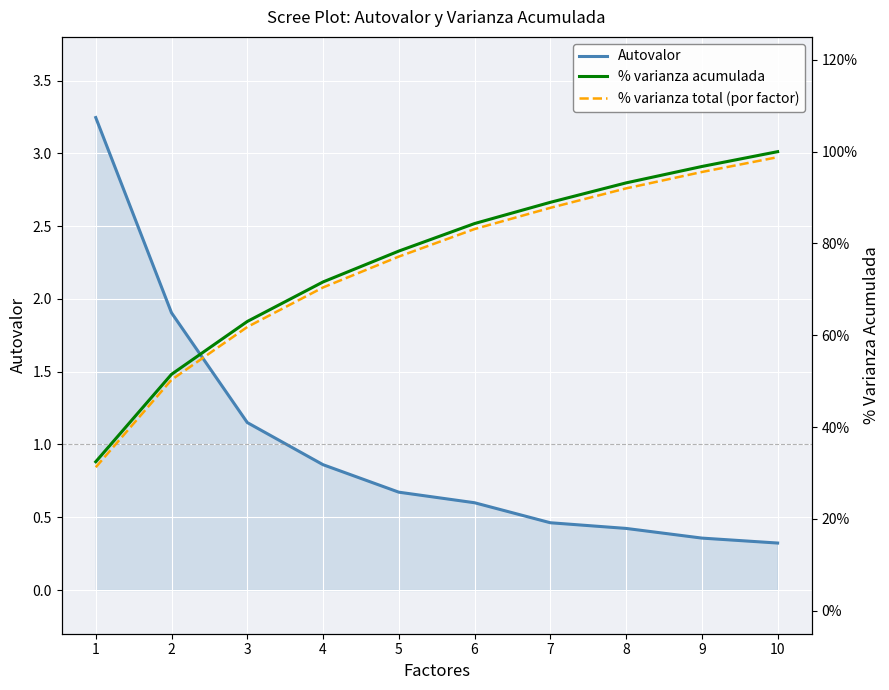

What is the sum of all Autovalor values?

10.0